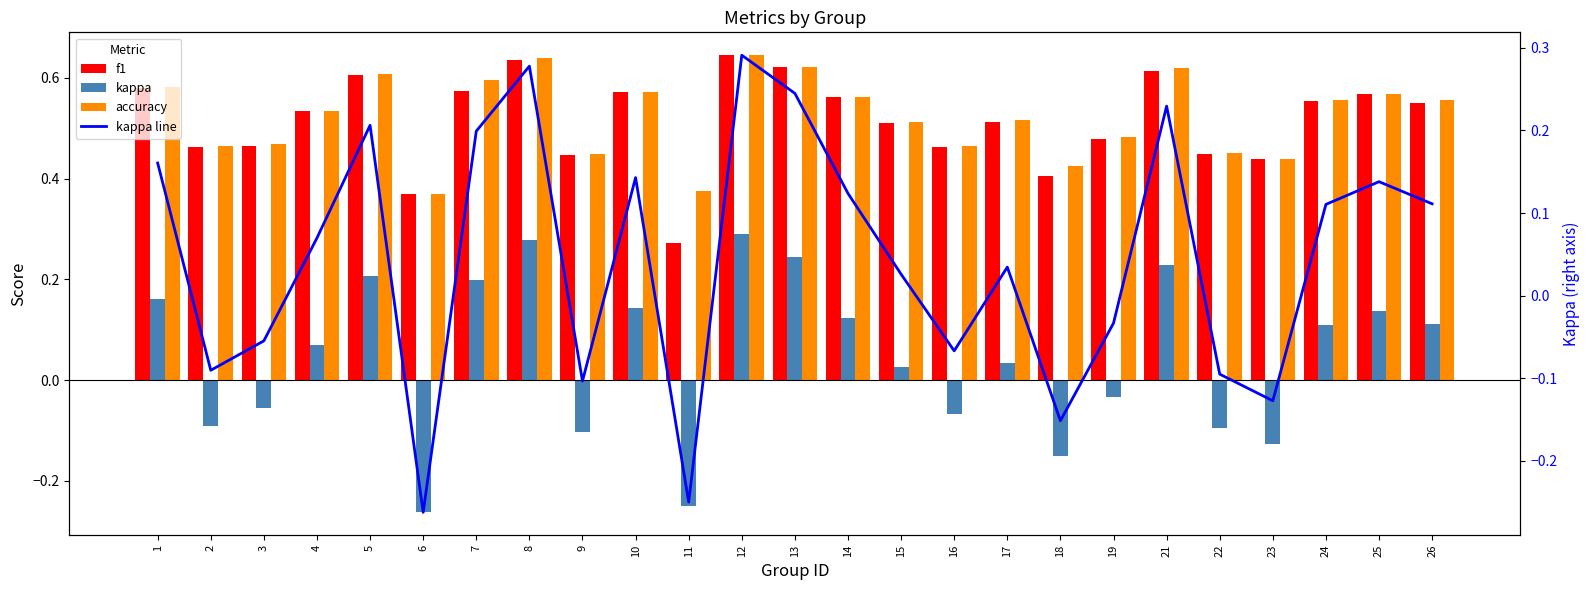

Reading left to right, extract all data points from this chart.

f1: 1=0.6	2=0.5	3=0.5	4=0.5	5=0.6	6=0.4	7=0.6	8=0.6	9=0.4	10=0.6	11=0.3	12=0.6	13=0.6	14=0.6	15=0.5	16=0.5	17=0.5	18=0.4	19=0.5	21=0.6	22=0.4	23=0.4	24=0.6	25=0.6	26=0.5
kappa: 1=0.2	2=-0.1	3=-0.1	4=0.1	5=0.2	6=-0.3	7=0.2	8=0.3	9=-0.1	10=0.1	11=-0.2	12=0.3	13=0.2	14=0.1	15=0.0	16=-0.1	17=0.0	18=-0.2	19=-0.0	21=0.2	22=-0.1	23=-0.1	24=0.1	25=0.1	26=0.1
accuracy: 1=0.6	2=0.5	3=0.5	4=0.5	5=0.6	6=0.4	7=0.6	8=0.6	9=0.4	10=0.6	11=0.4	12=0.6	13=0.6	14=0.6	15=0.5	16=0.5	17=0.5	18=0.4	19=0.5	21=0.6	22=0.5	23=0.4	24=0.6	25=0.6	26=0.6
kappa line: 1=0.2	2=-0.1	3=-0.1	4=0.1	5=0.2	6=-0.3	7=0.2	8=0.3	9=-0.1	10=0.1	11=-0.2	12=0.3	13=0.2	14=0.1	15=0.0	16=-0.1	17=0.0	18=-0.2	19=-0.0	21=0.2	22=-0.1	23=-0.1	24=0.1	25=0.1	26=0.1